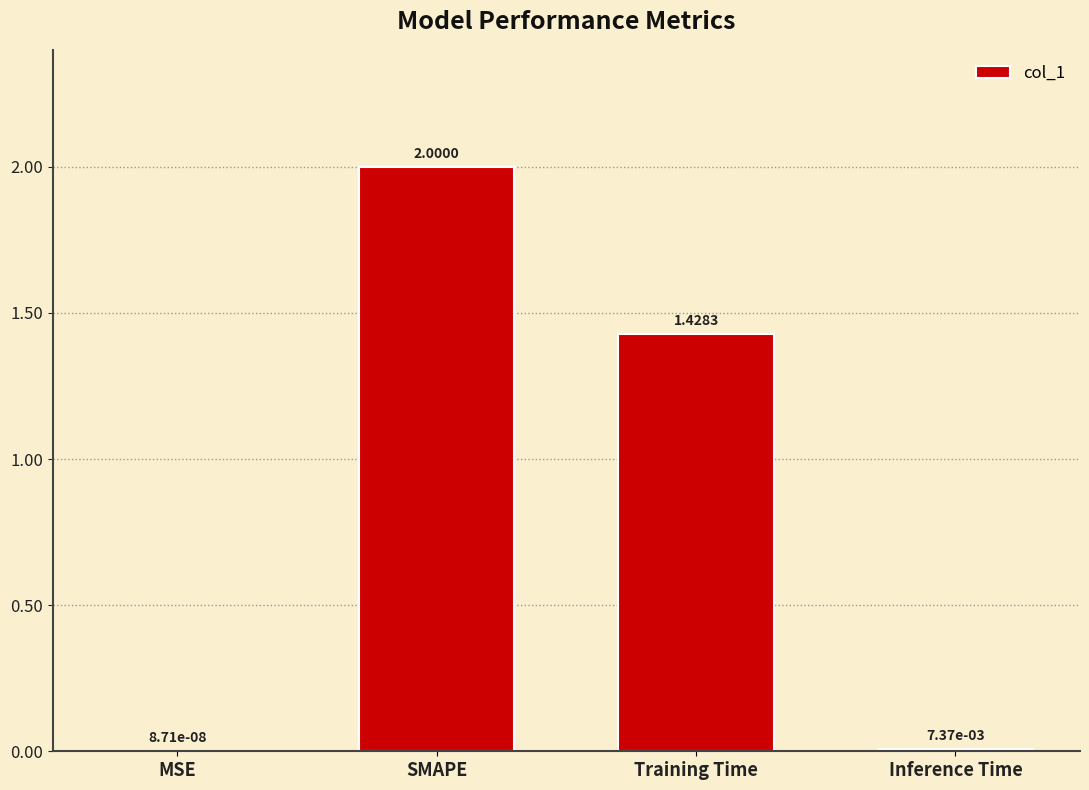

How many data points are above 1?

2